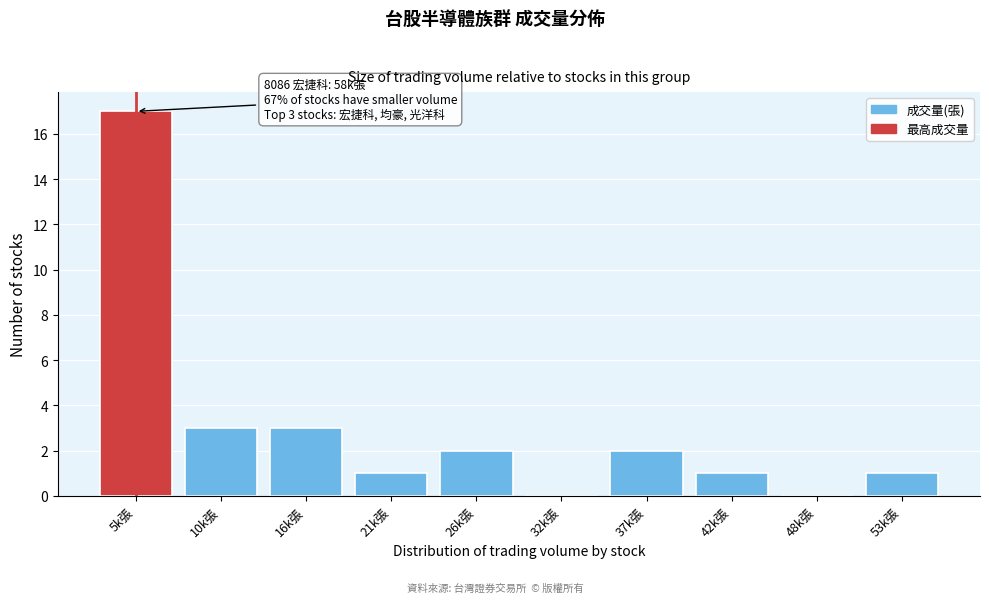

Reading left to right, what are all the values shown in this chart?

5k張=17	10k張=3	16k張=3	21k張=1	26k張=2	32k張=0	37k張=2	42k張=1	48k張=0	53k張=1